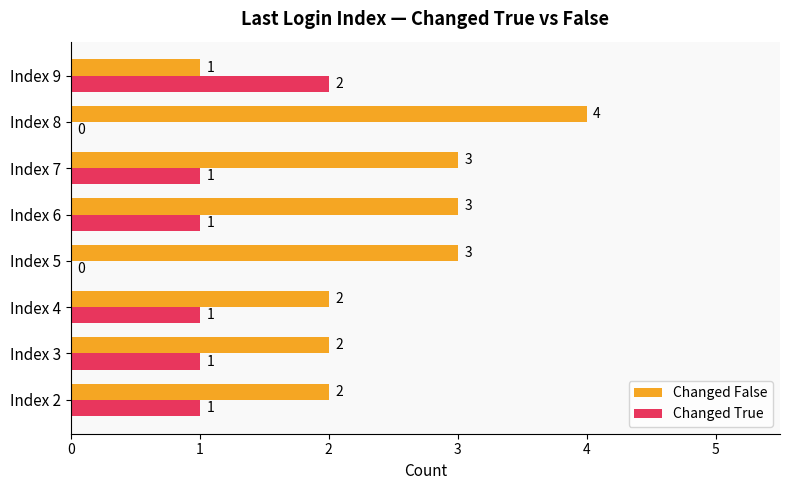

What is the maximum value for Changed False?

4